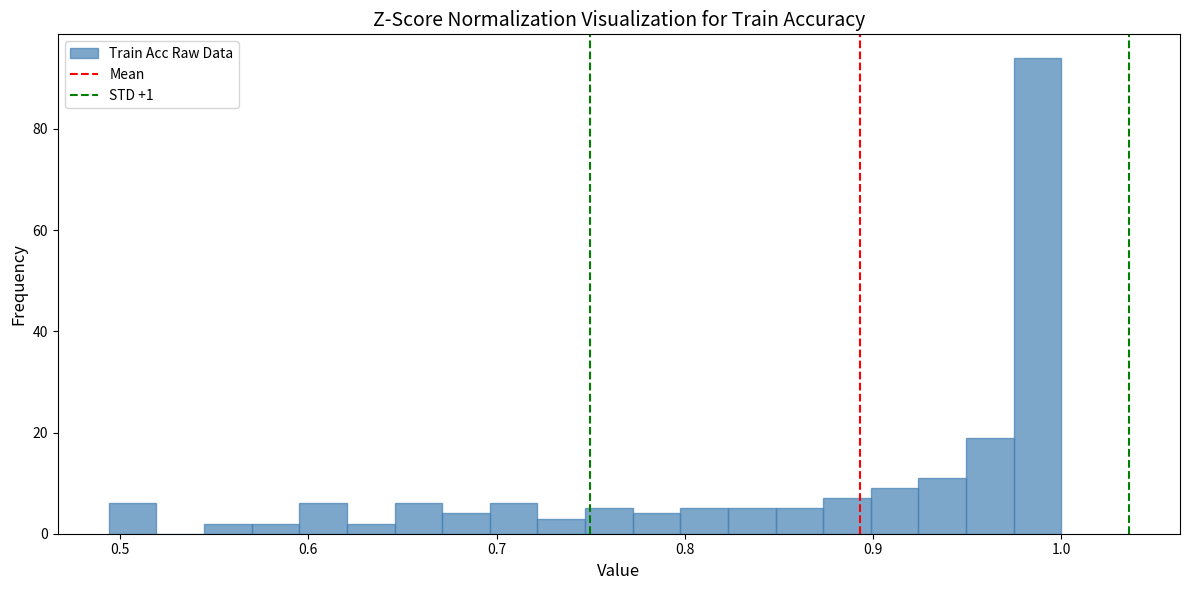

Read against the x-axis, roughly where is the centre of the tallest bar?

0.99